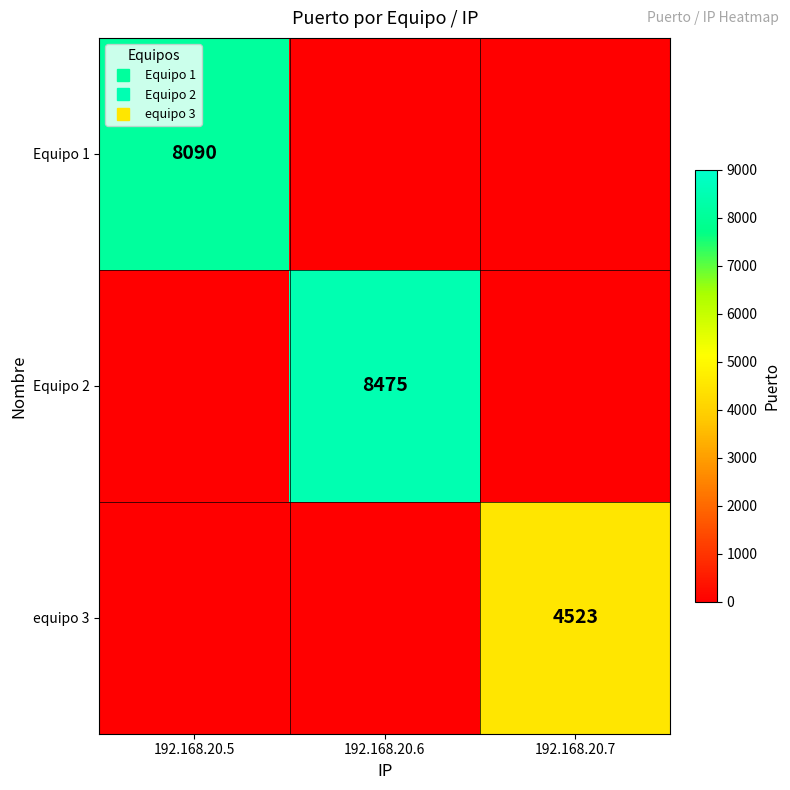

Between 192.168.20.6 and 192.168.20.7, which is larger?

192.168.20.7